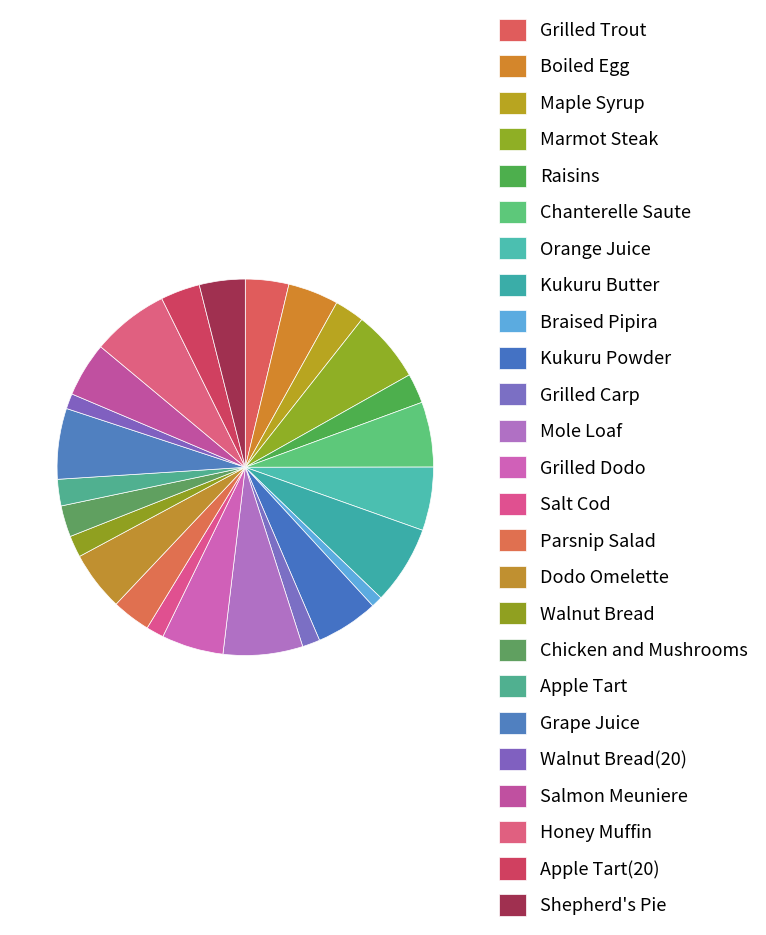

How many segments does this pie chart have?

25